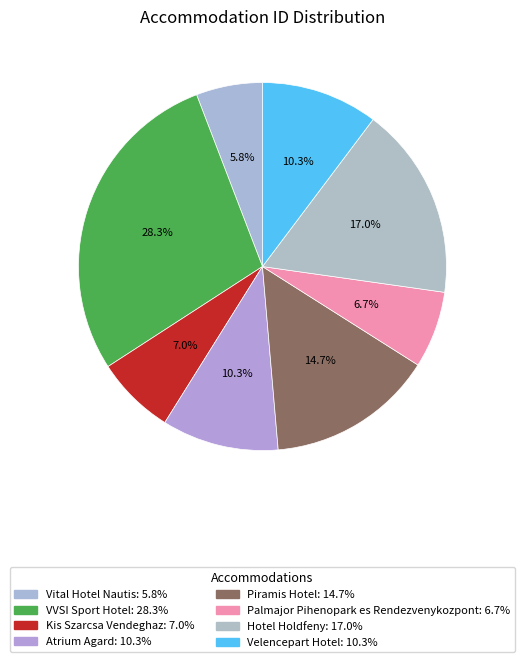

What is the smallest slice in the pie chart?

Vital Hotel Nautis